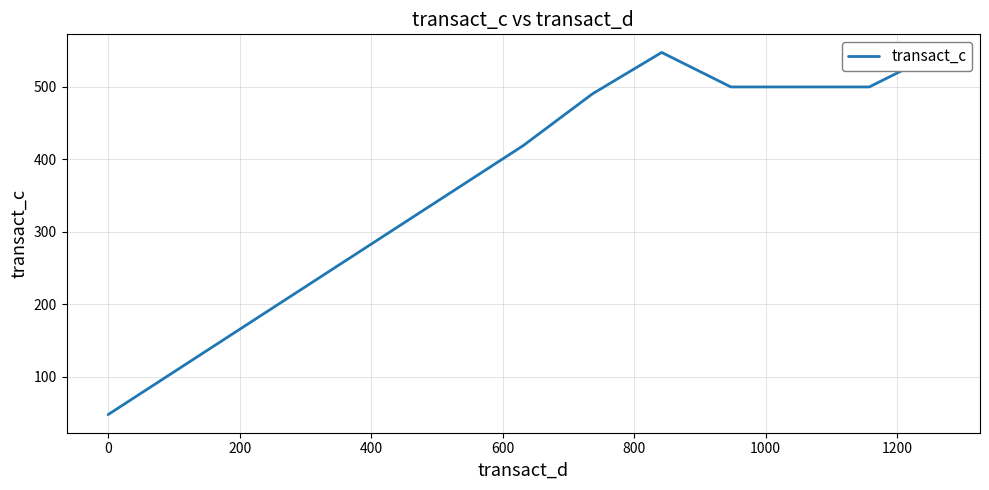

What is the change in value from 400 to 15?

-452.3